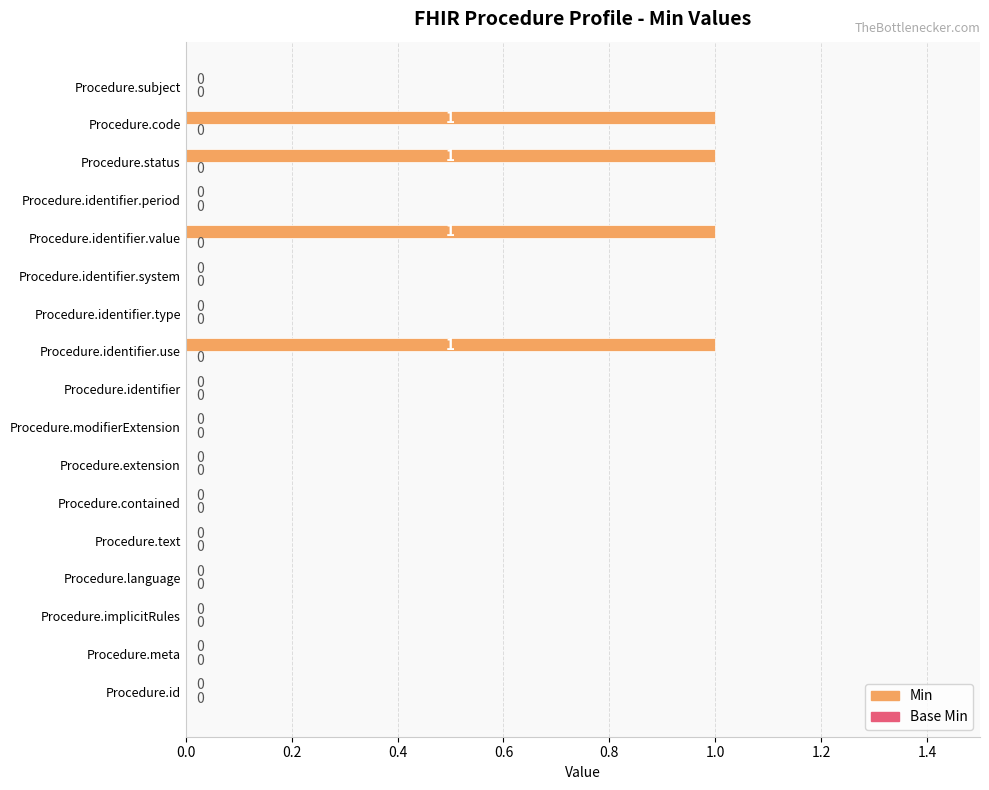

What is the change in value from Procedure.identifier.system to Procedure.code?

+1